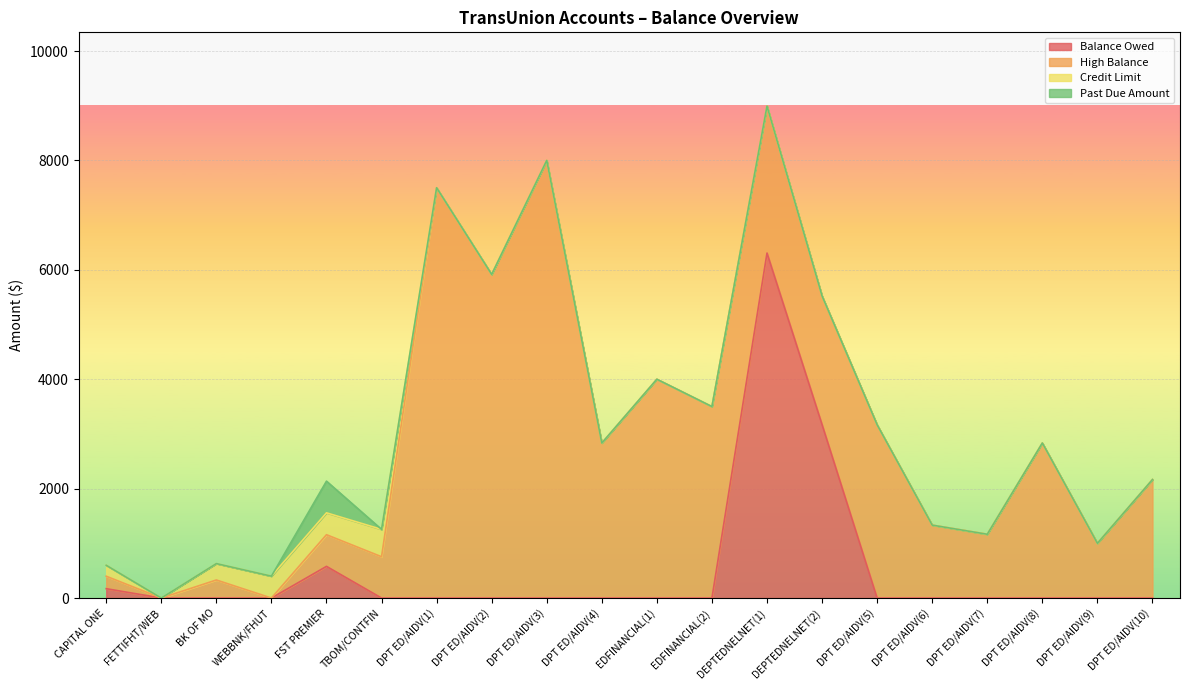

Which series has the widest spread of values?

High Balance